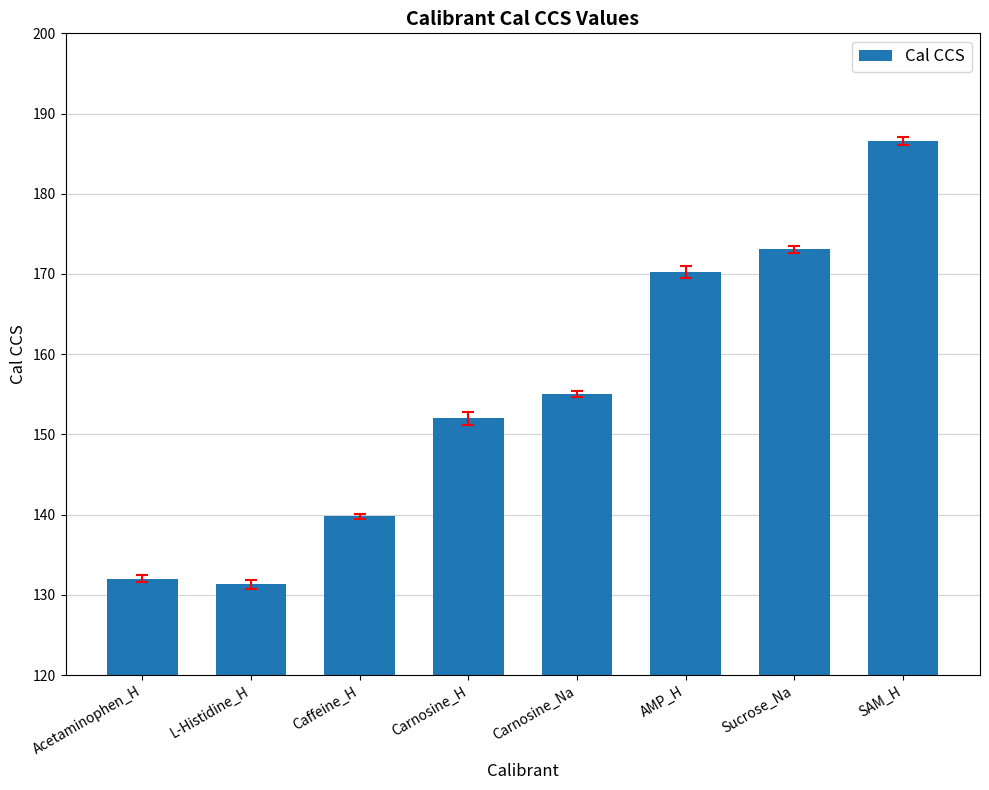

Reading left to right, extract all data points from this chart.

132.0	131.3	139.8	152.0	155.1	170.2	173.1	186.5